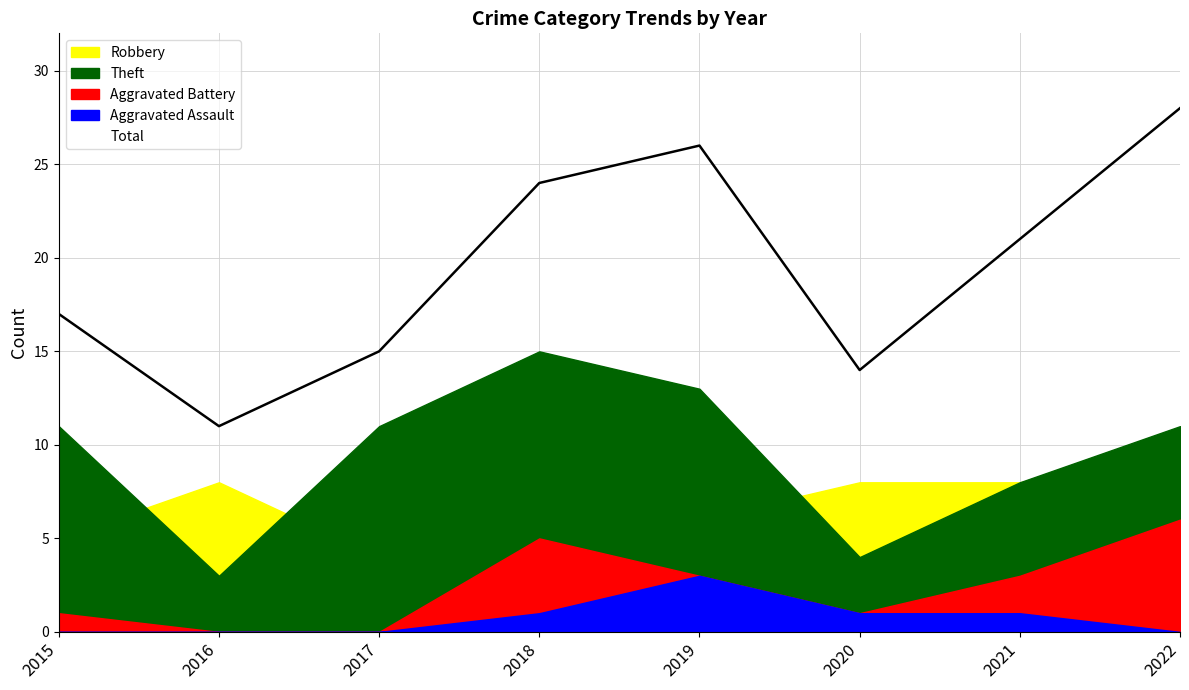

What is the approximate value of Theft at 2017?

11